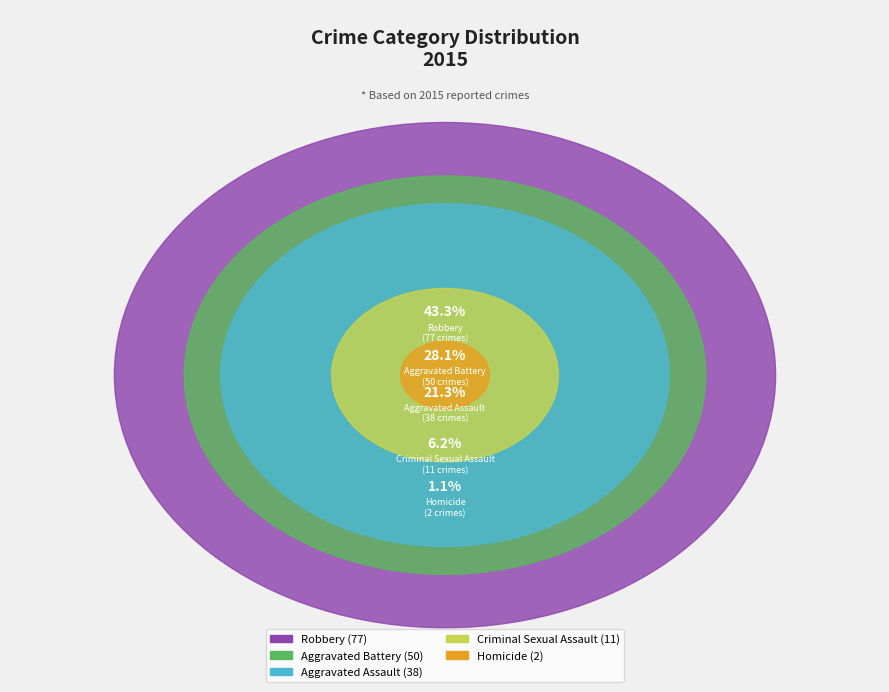

Which category has the biggest portion of the pie?

Robbery